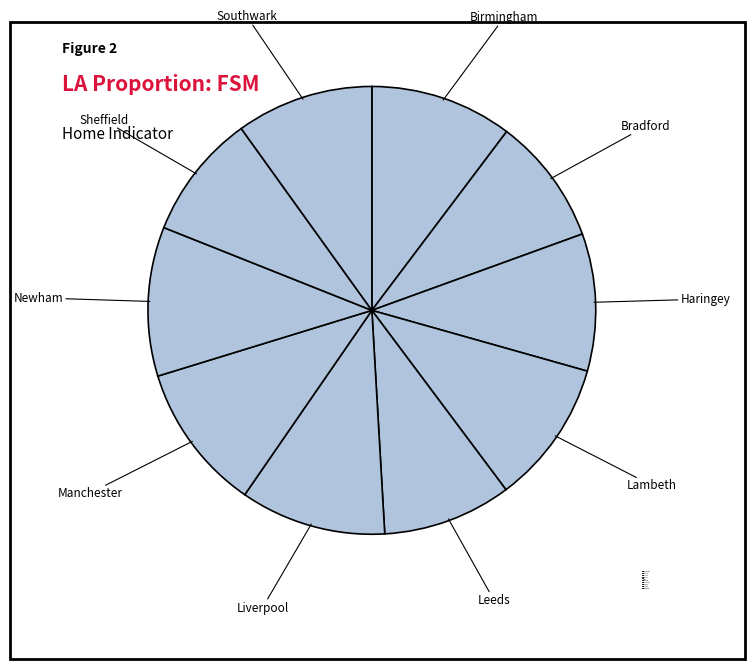

Do Birmingham and Southwark together represent more than half of the pie?

No